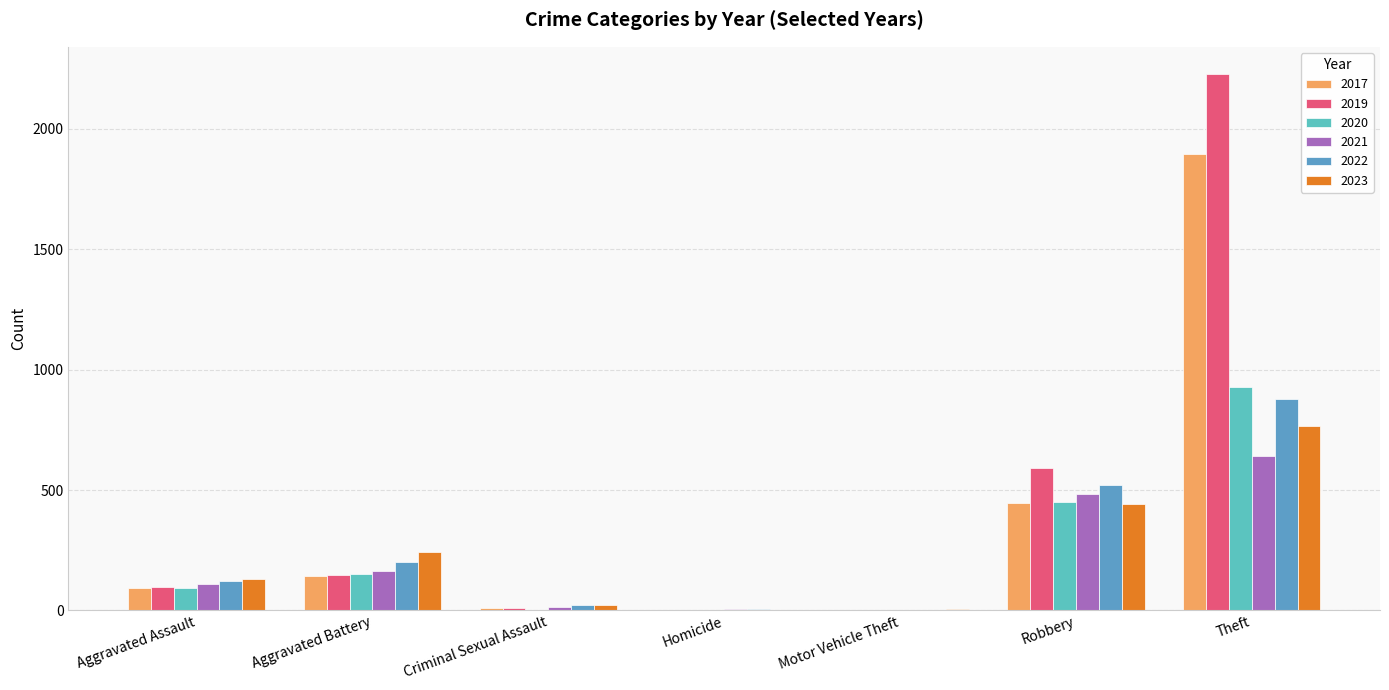

Between Aggravated Battery and Theft, which series saw the biggest shift?

2019